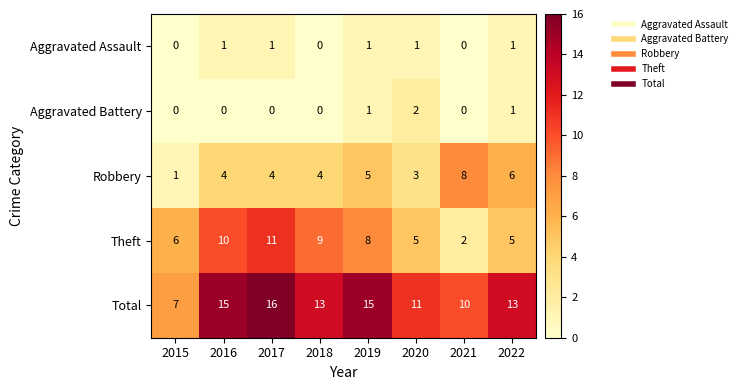

Which series has the largest total across all categories?

Total